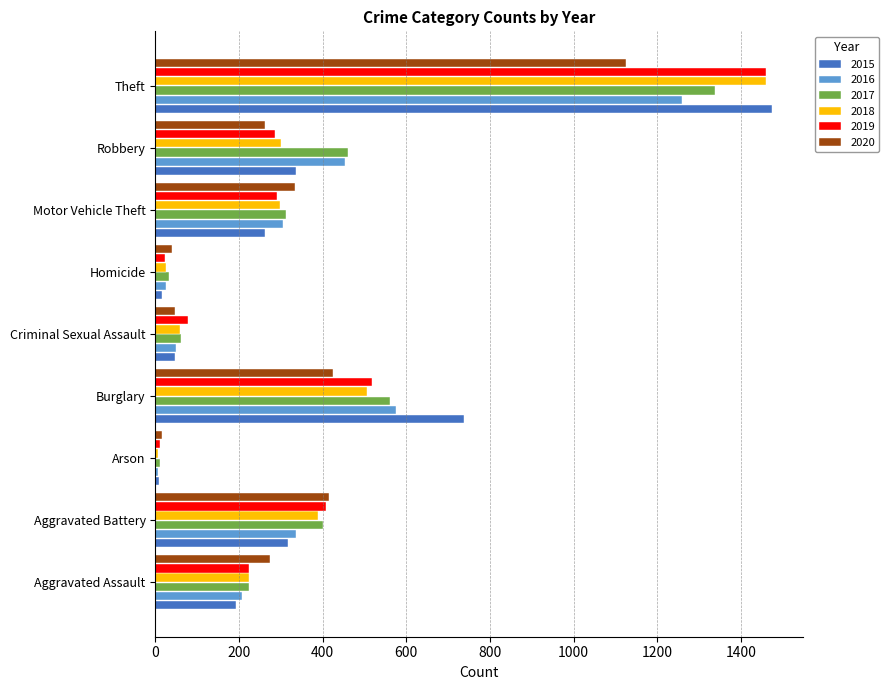

What is the maximum value shown in the chart?

1474